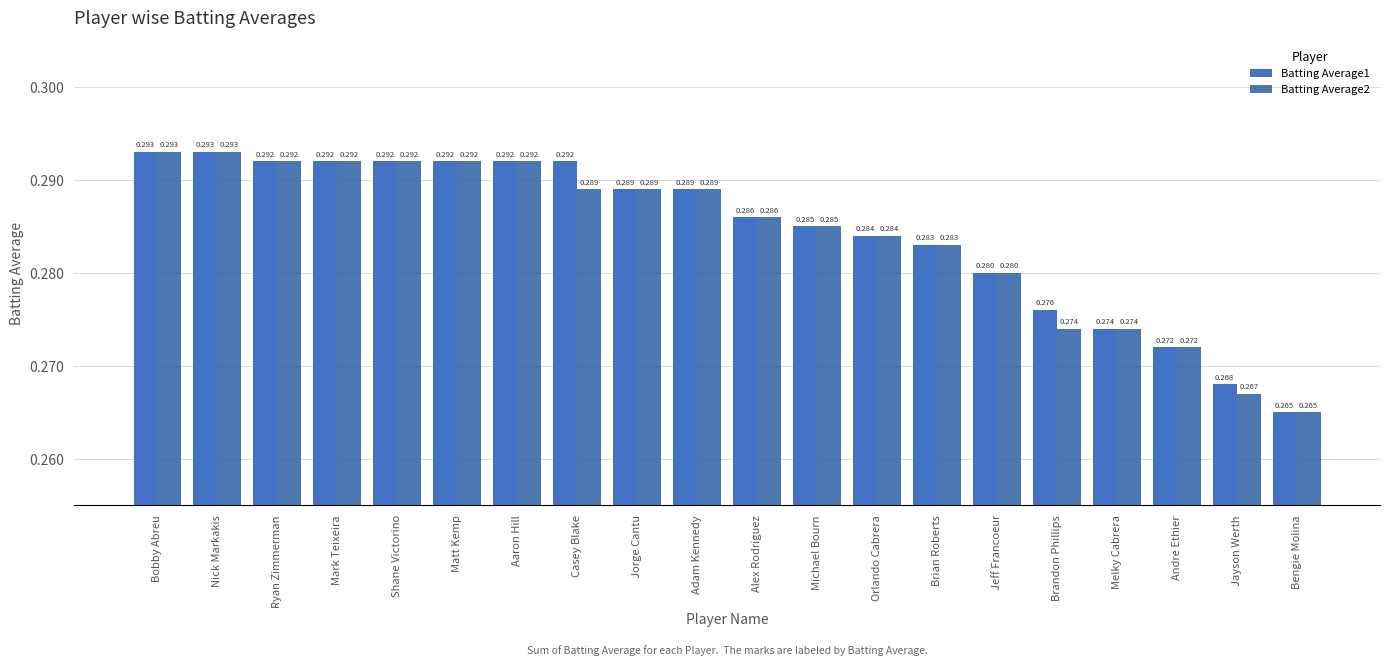

Is the value of Batting Average1 at Orlando Cabrera greater than the value of Batting Average2 at Jorge Cantu?

No